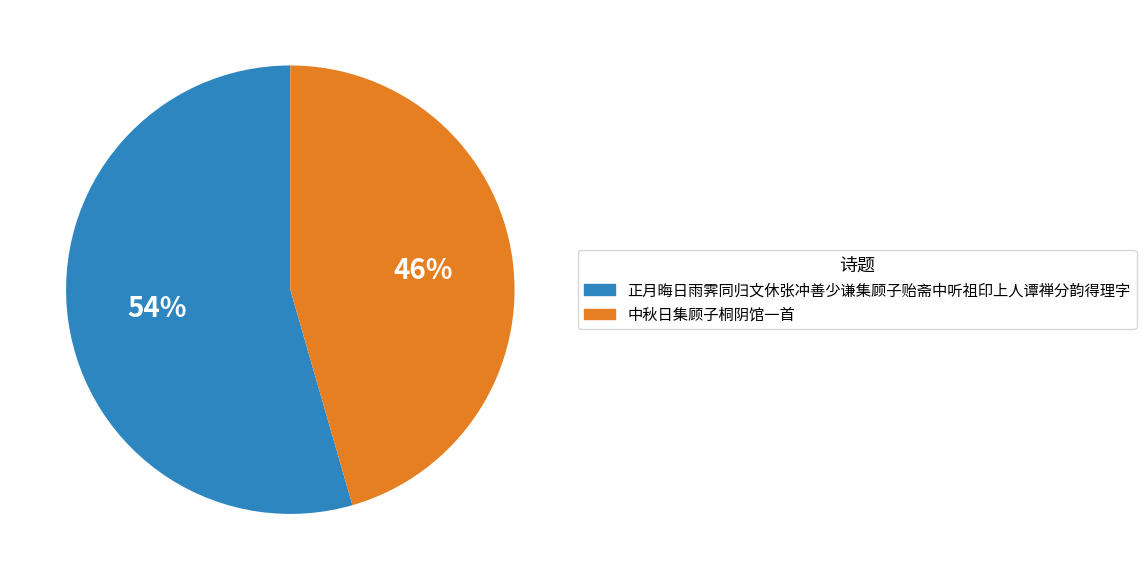

Which has a higher value, 中秋日集顾子桐阴馆一首 or 正月晦日雨霁同归文休张冲善少谦集顾子贻斋中听祖印上人谭禅分韵得理字?

正月晦日雨霁同归文休张冲善少谦集顾子贻斋中听祖印上人谭禅分韵得理字